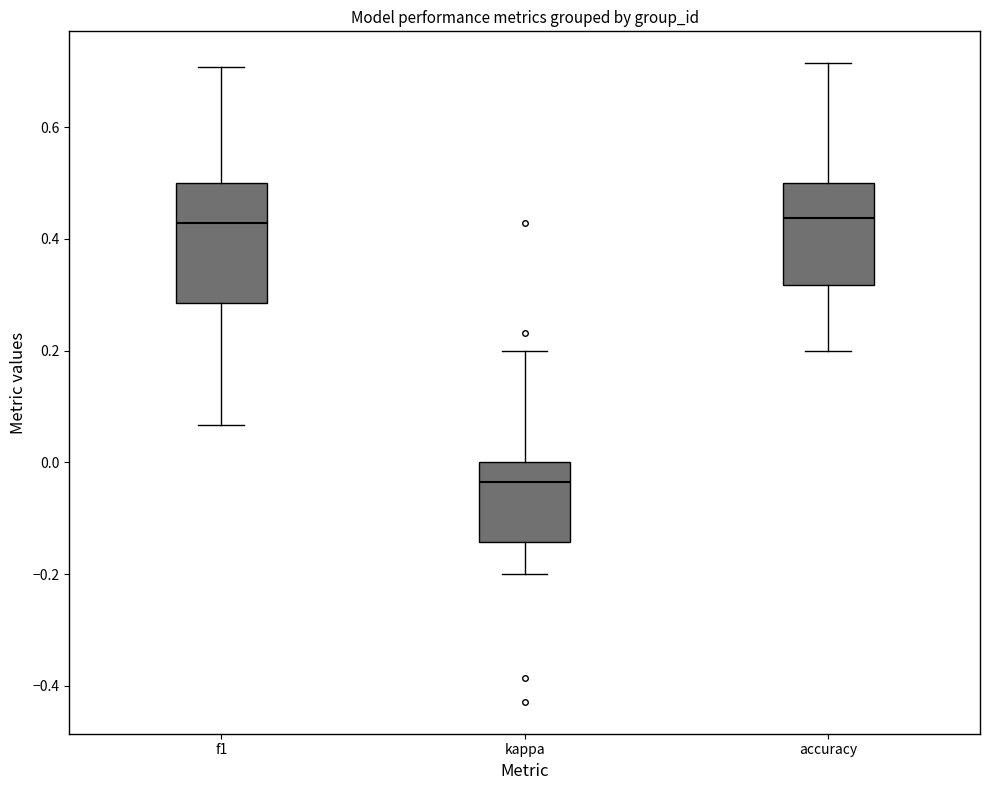

Which box is the tallest, from its lower edge to its upper edge?

f1